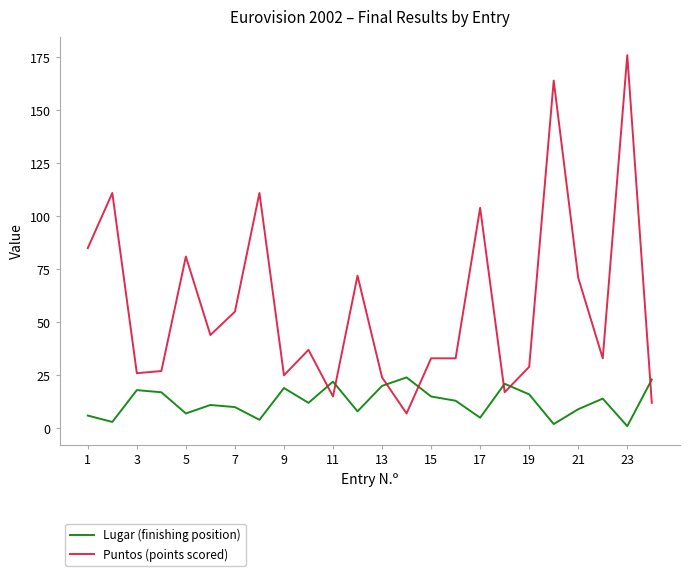

List the series in order of their overall mean, lowest first.

Lugar (finishing position), Puntos (points scored)